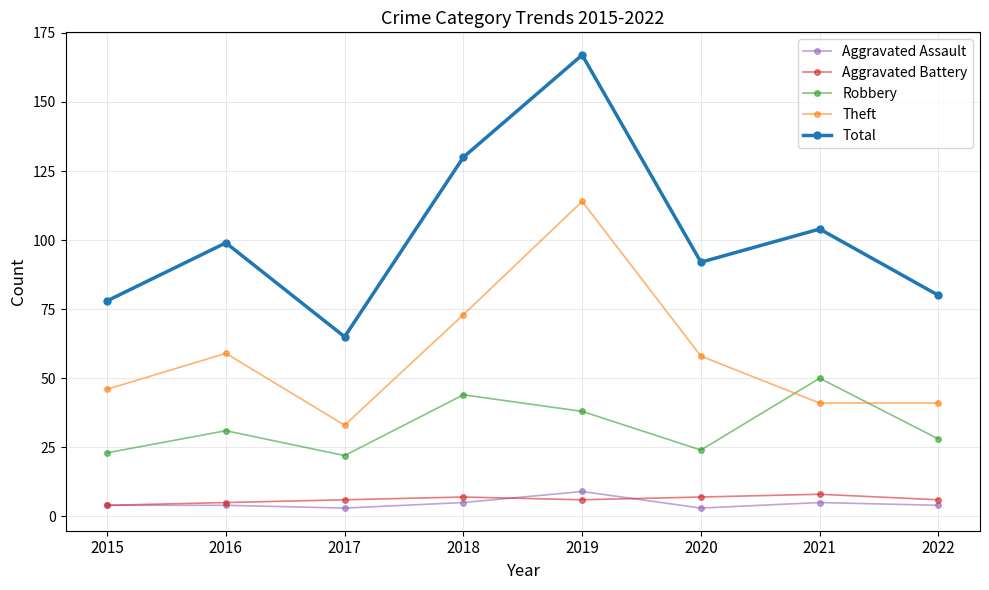

How many distinct data groups are displayed?

5